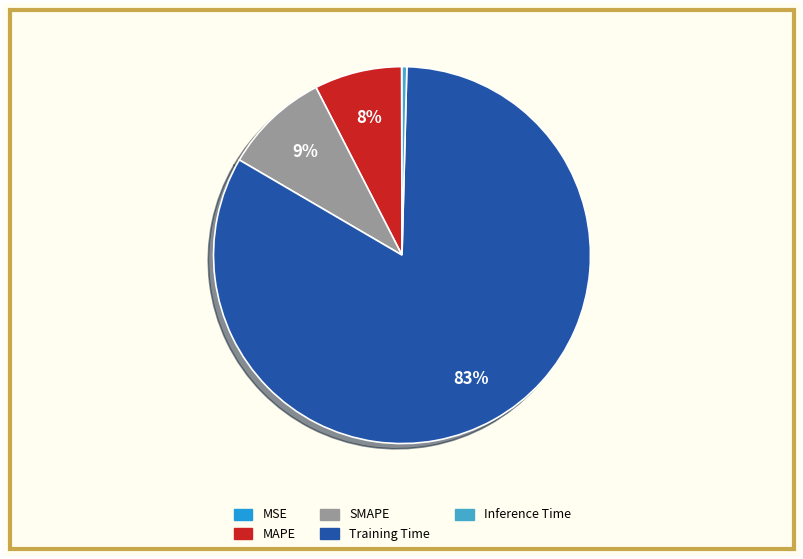

True or false: SMAPE accounts for 9% of the total.

True